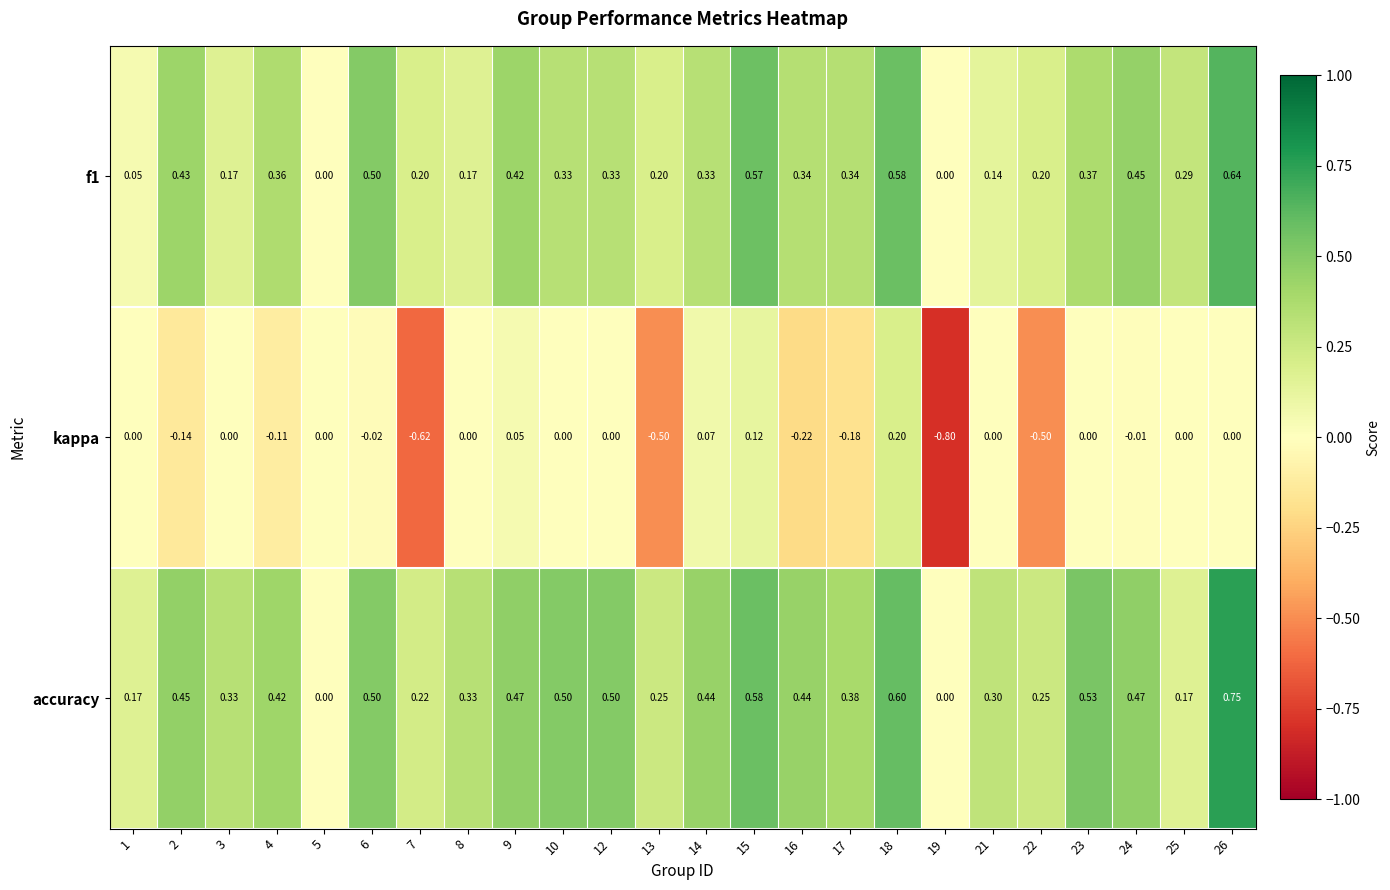

Rank the series by their maximum value, from lowest to highest.

kappa, f1, accuracy